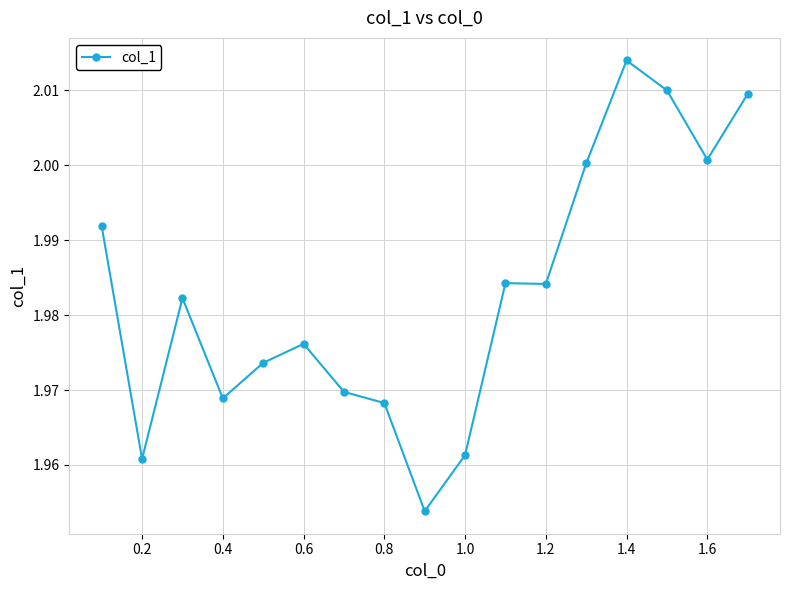

Is this an area chart (filled region under the line)?

No